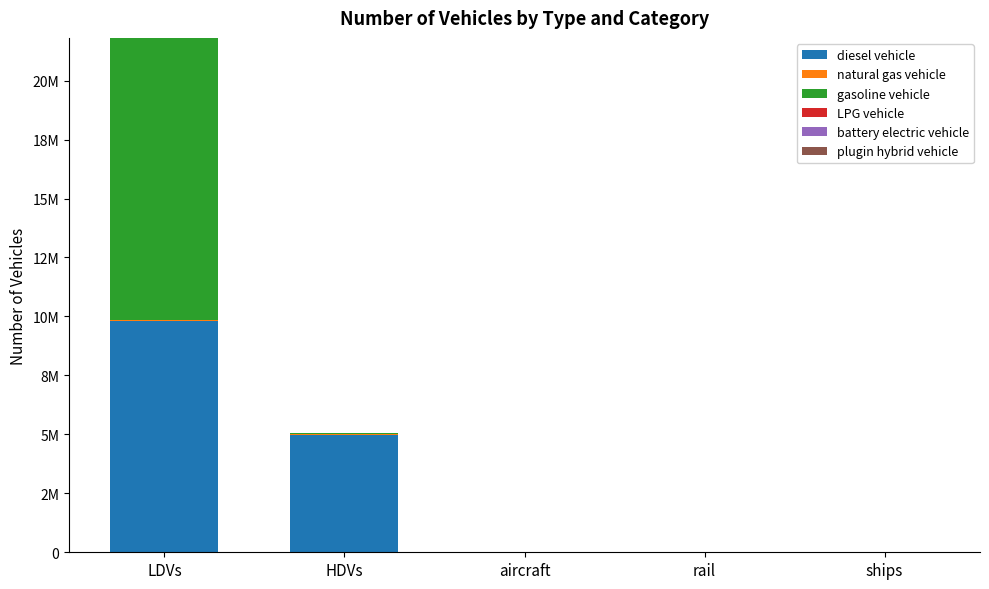

What position from the left is aircraft?

3